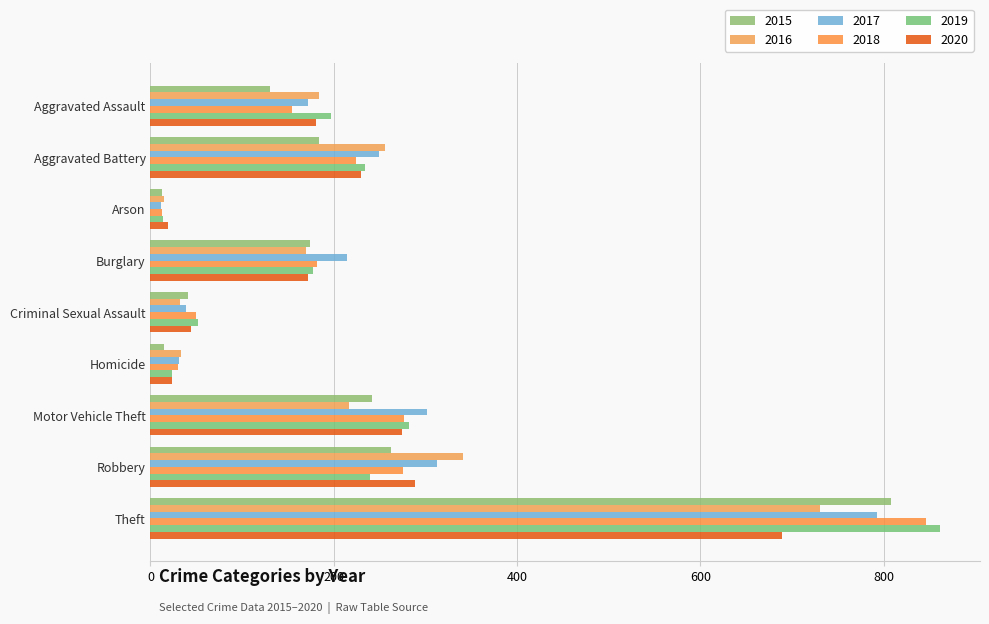

How many series are shown in this chart?

6